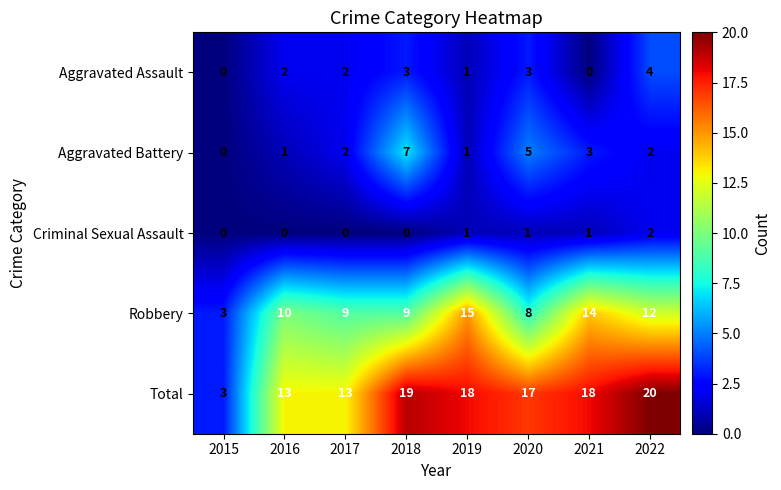

Which series has the widest spread of values?

Total